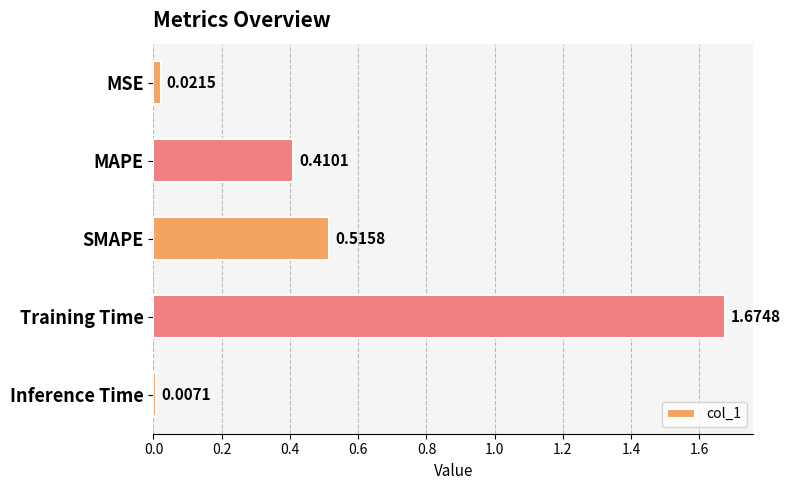

How many series are shown in this chart?

1